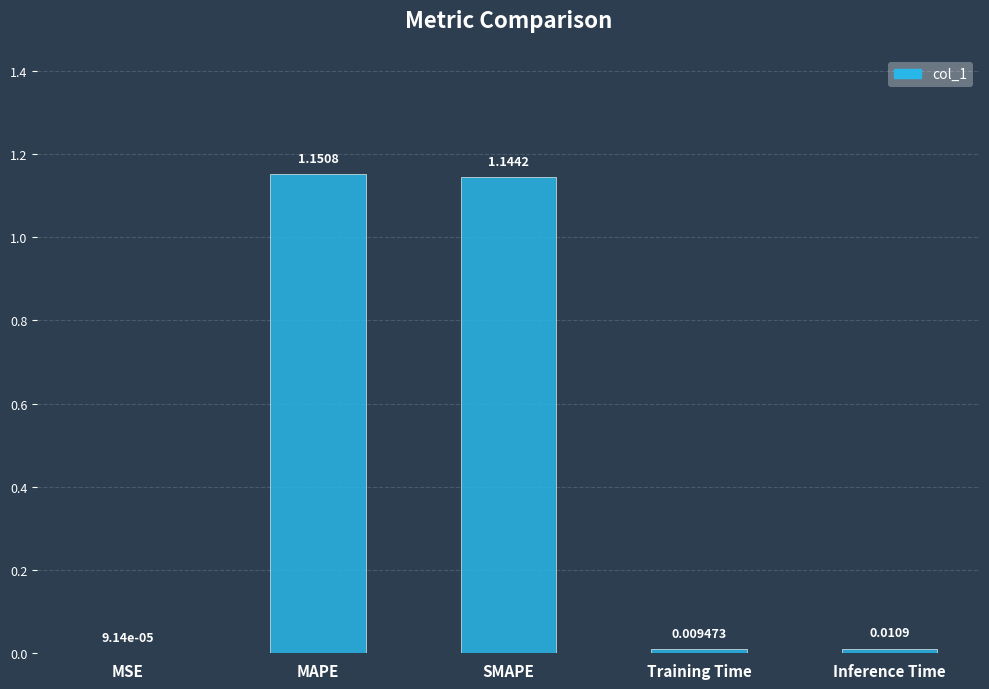

At which label is the value closest to 0?

MSE